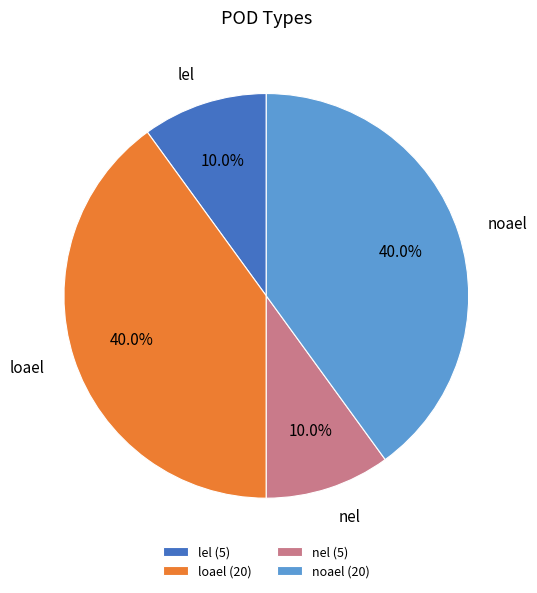

To the nearest percent, what is the average slice percentage?

25%